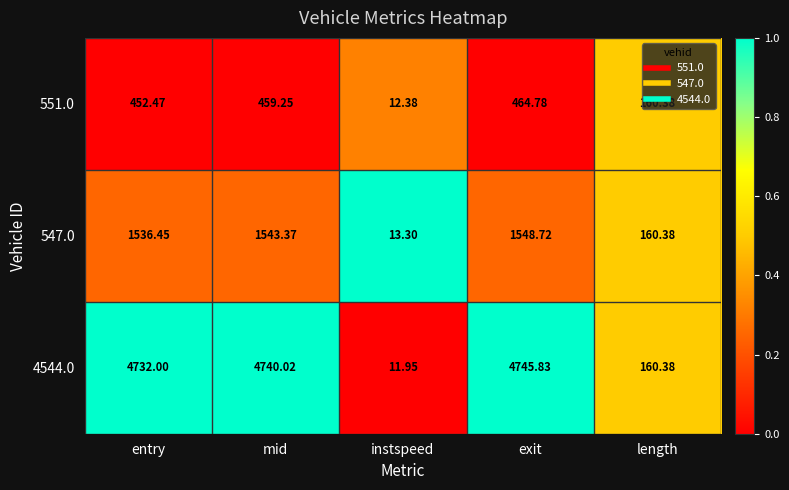

List the labels in order of 4544.0 value, largest first.

exit, mid, entry, length, instspeed